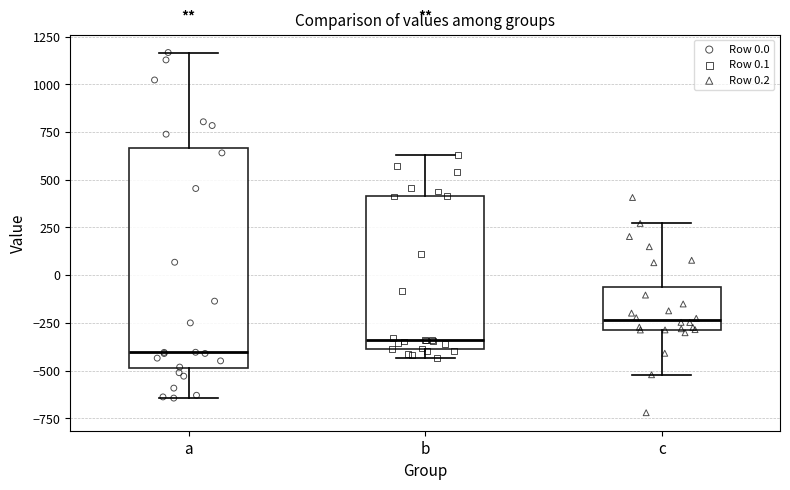

Which box's median line is the highest?

c